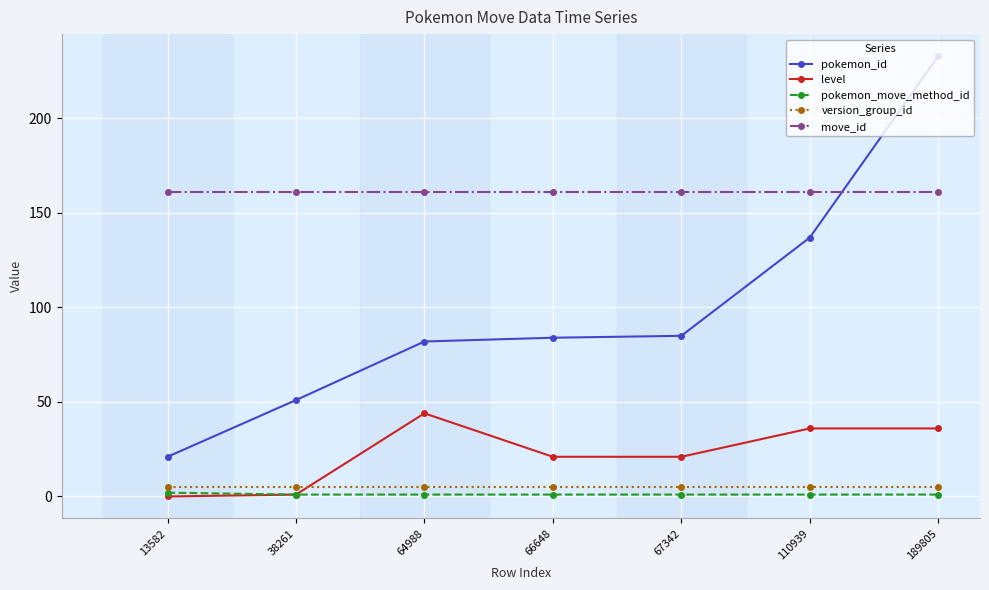

At which category is the sum across all series the highest?

189805